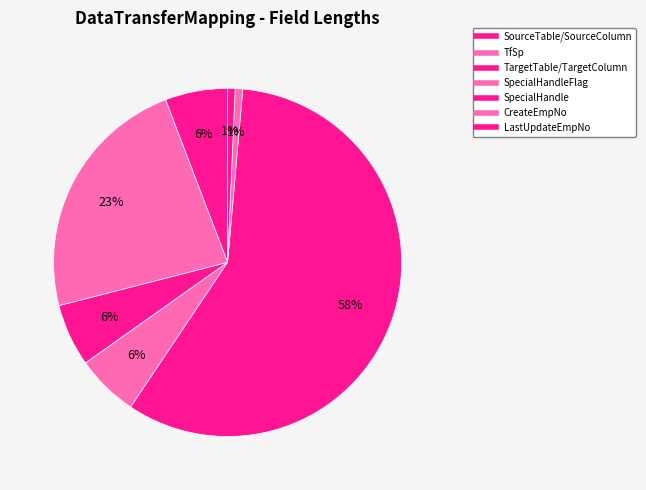

To the nearest percent, what is the difference between the largest and smallest slice percentages?

57%